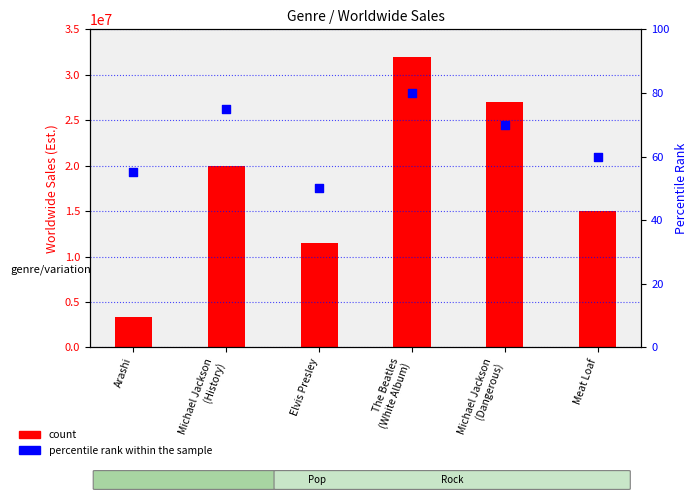

What is the change in value from Elvis Presley to Meat Loaf?

+10